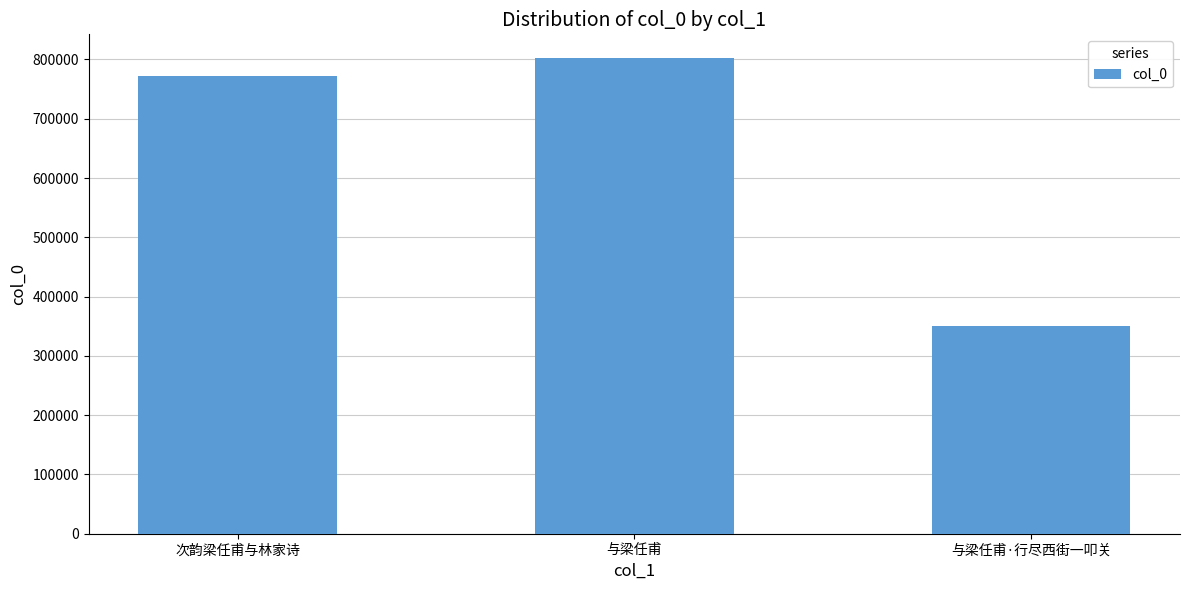

What is the value of the 2nd bar from the left?

802283